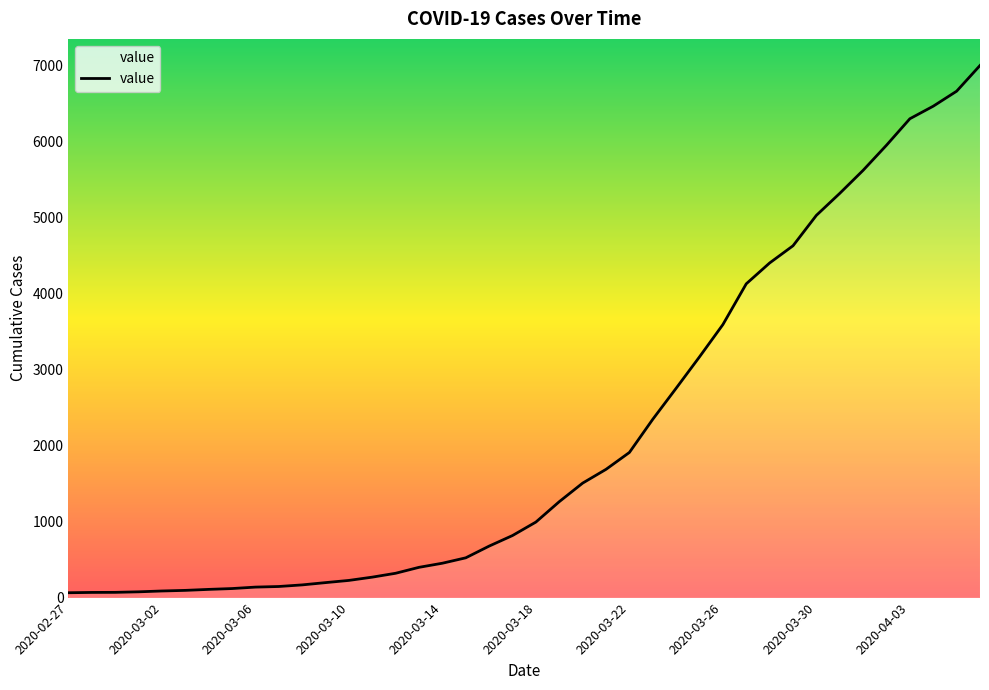

What is the difference between the maximum and minimum values?

6931